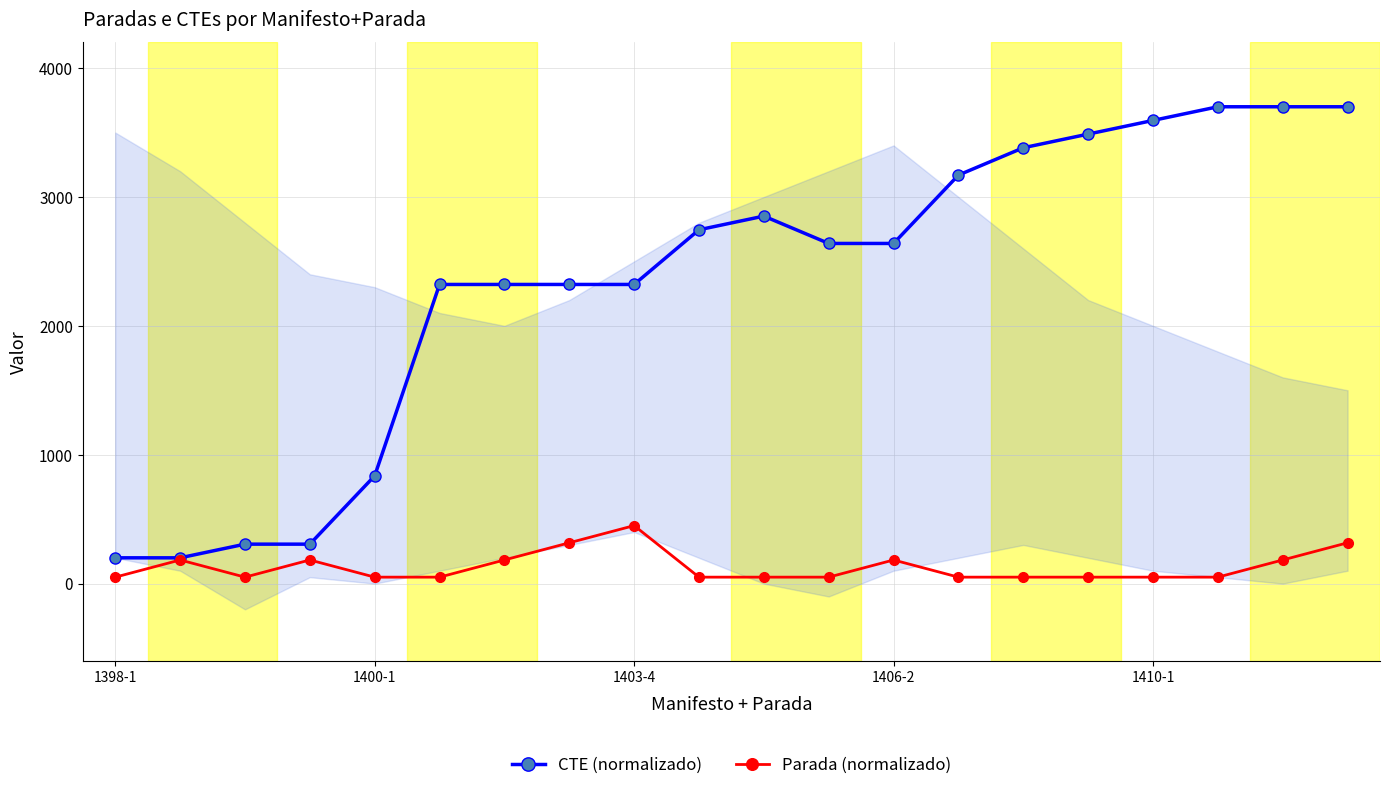

Which label corresponds to the smallest value in the chart?

1398-1